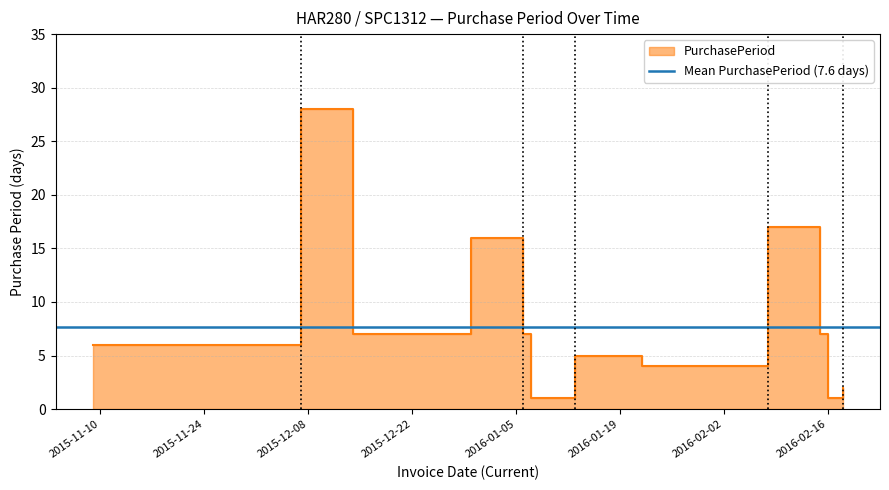

How many data points does each series have?

14